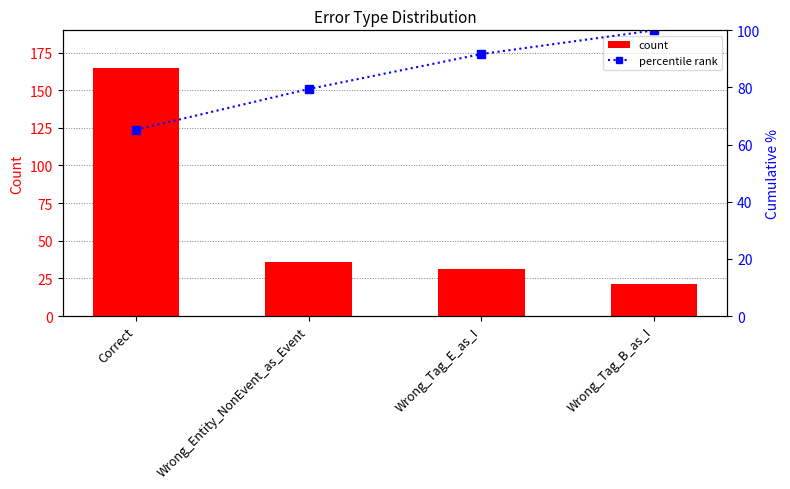

What is the label of the 3rd bar from the left?

Wrong_Tag_E_as_I